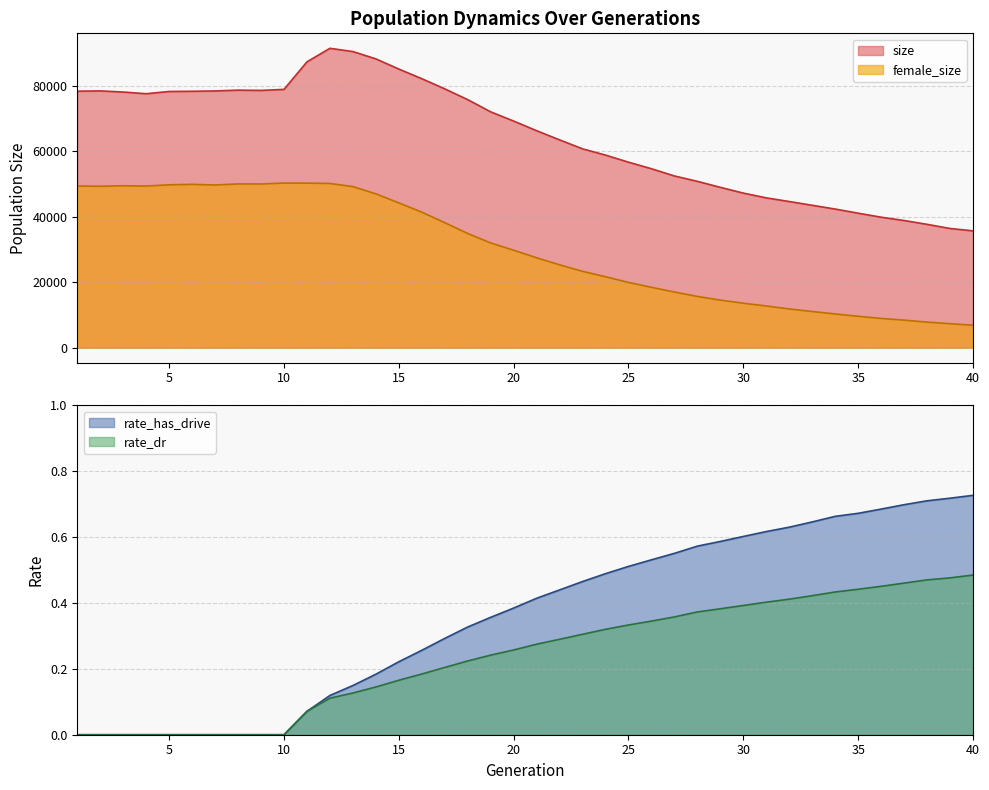

The value of female_size at 33 is 11050.0. True or false?

True